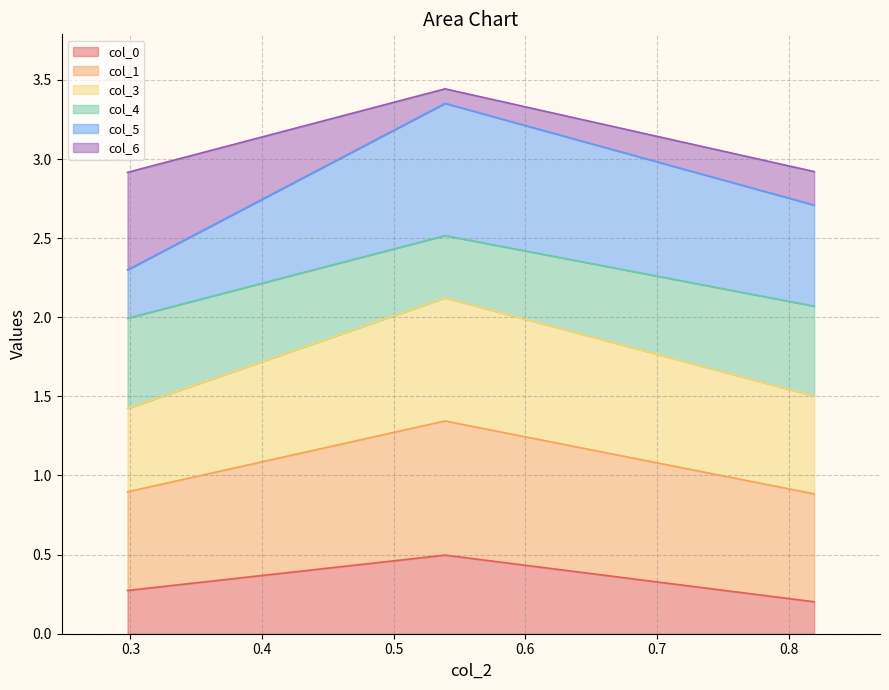

Is it true that col_4 equals 5.2 at 0.2?

False